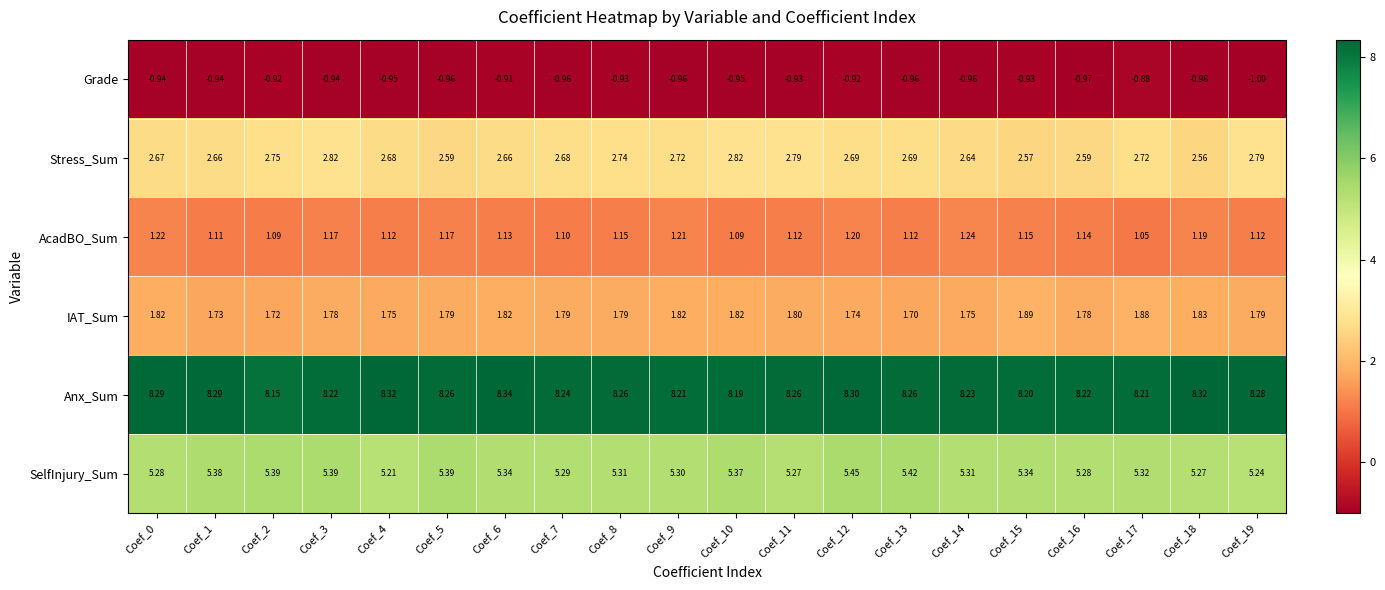

Which series changed the most between Coef_15 and Coef_19?

Stress_Sum